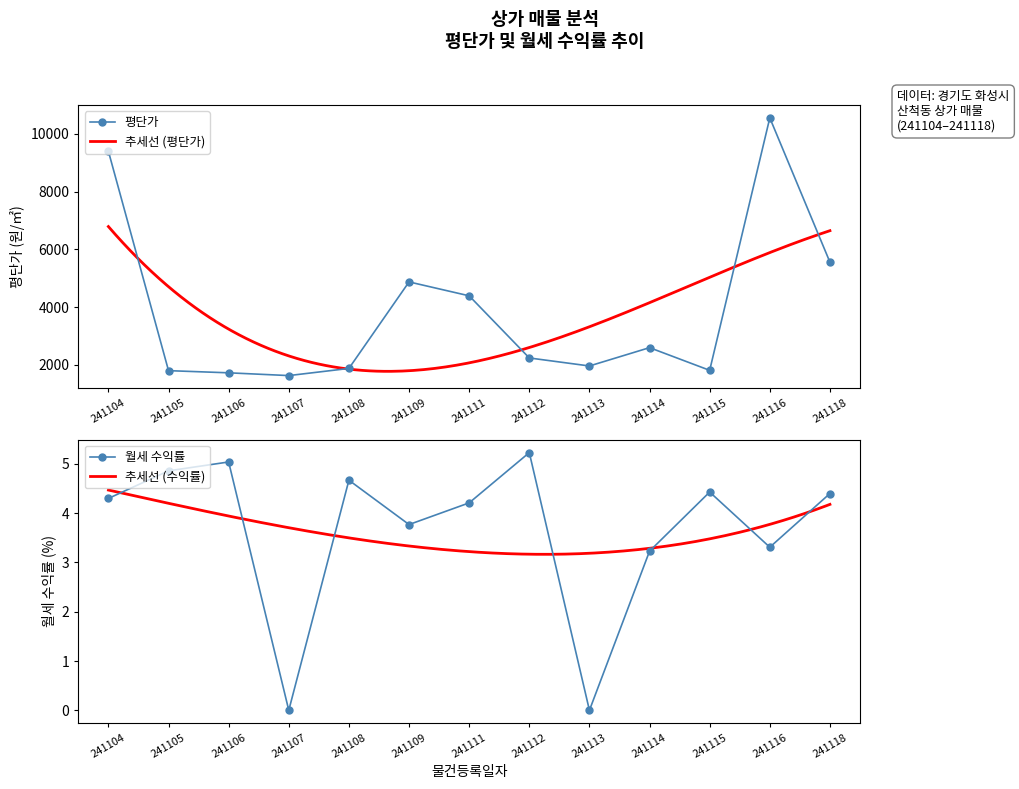

True or false: 월세 수익률 and 평단가 cross at least once.

False